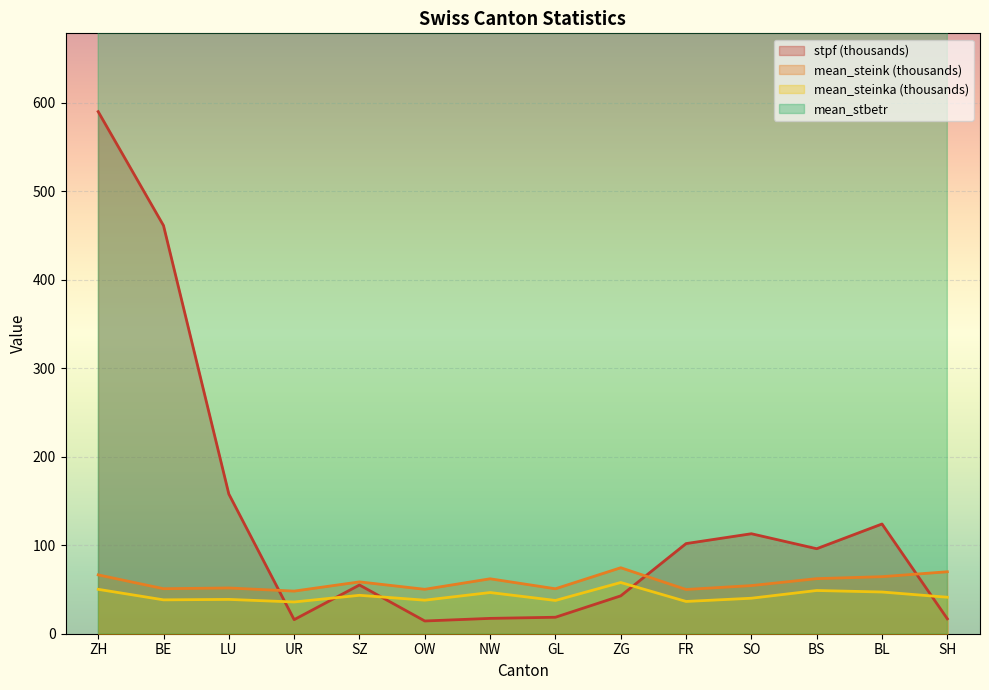

At which category does mean_steink (thousands) reach its first local valley?

BE